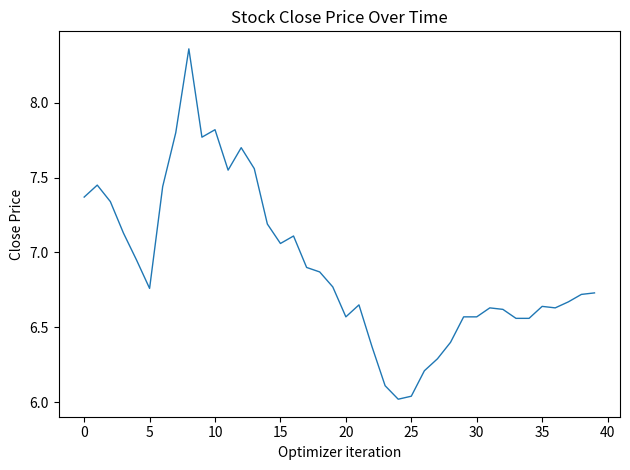

What is the difference between the maximum and minimum values?

2.3